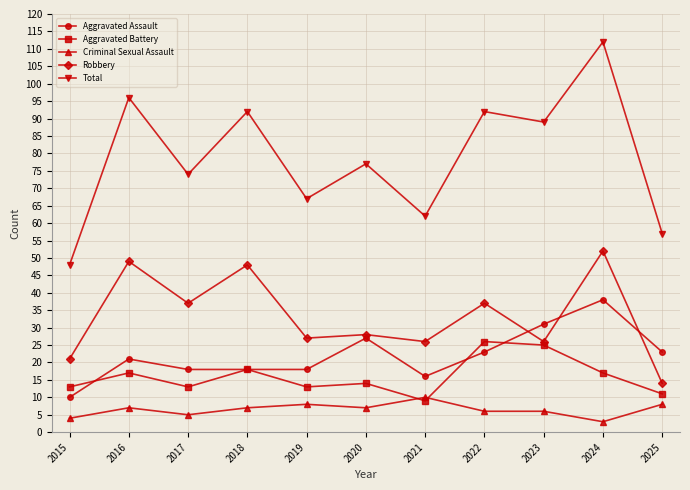

Which label corresponds to the largest value in the chart?

2024